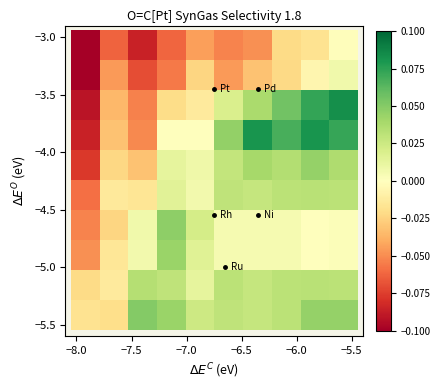

At how many categories does at least one series exceed 0?

8